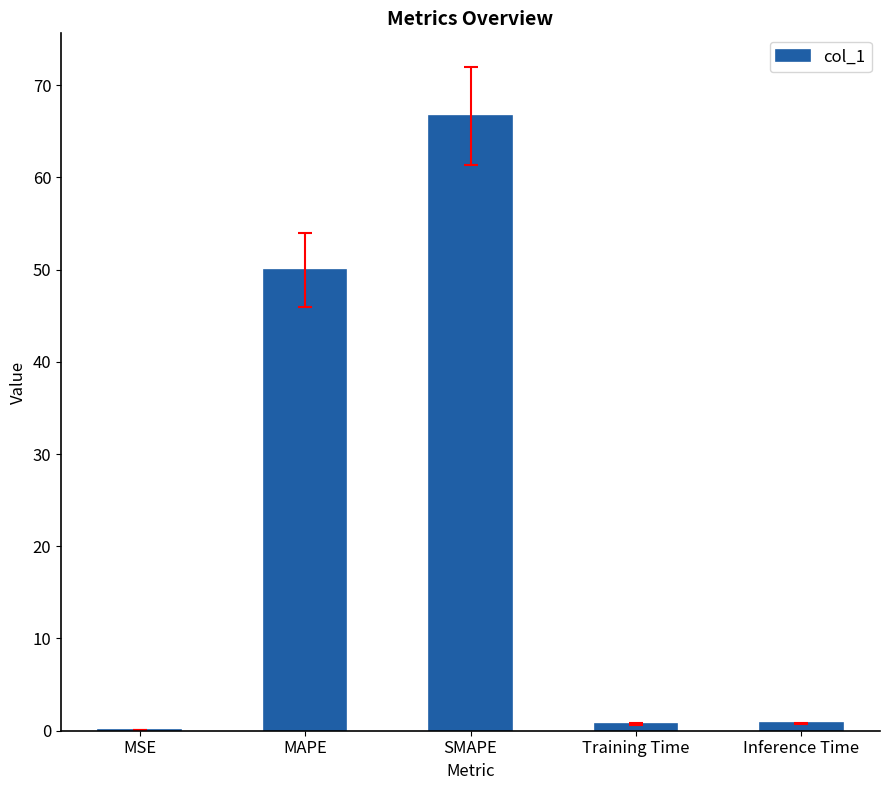

What is the difference between the values at MSE and SMAPE?

66.6